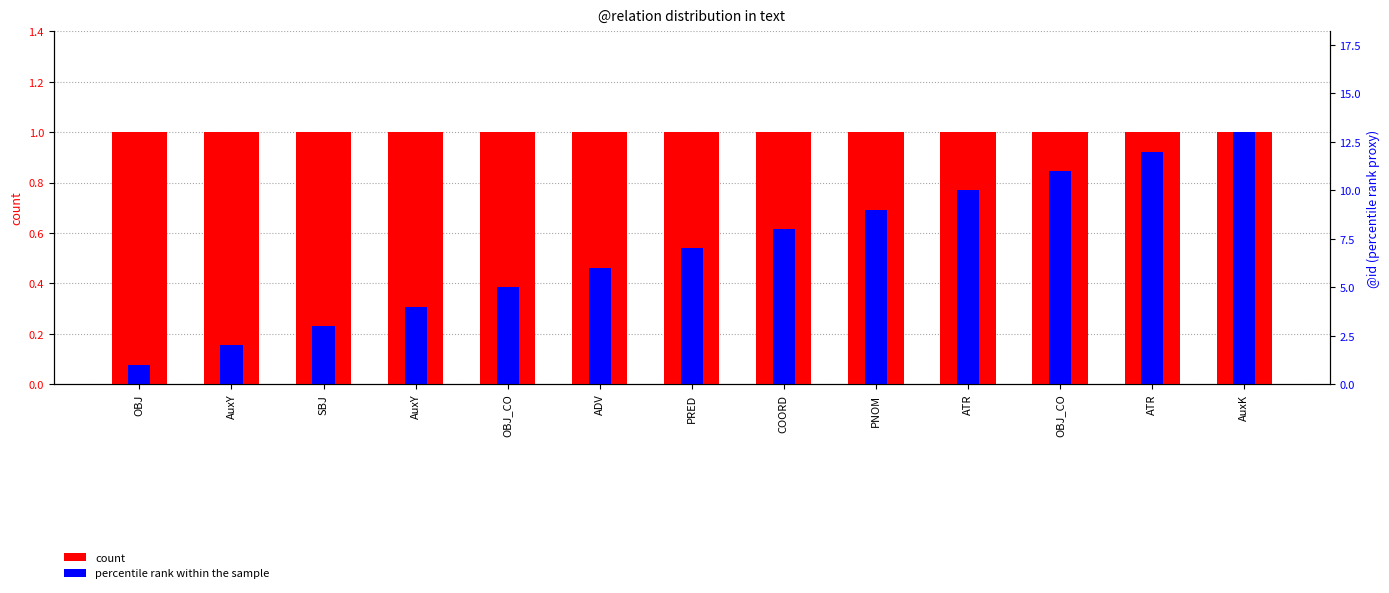

What is the label of the 9th bar from the left?

PNOM